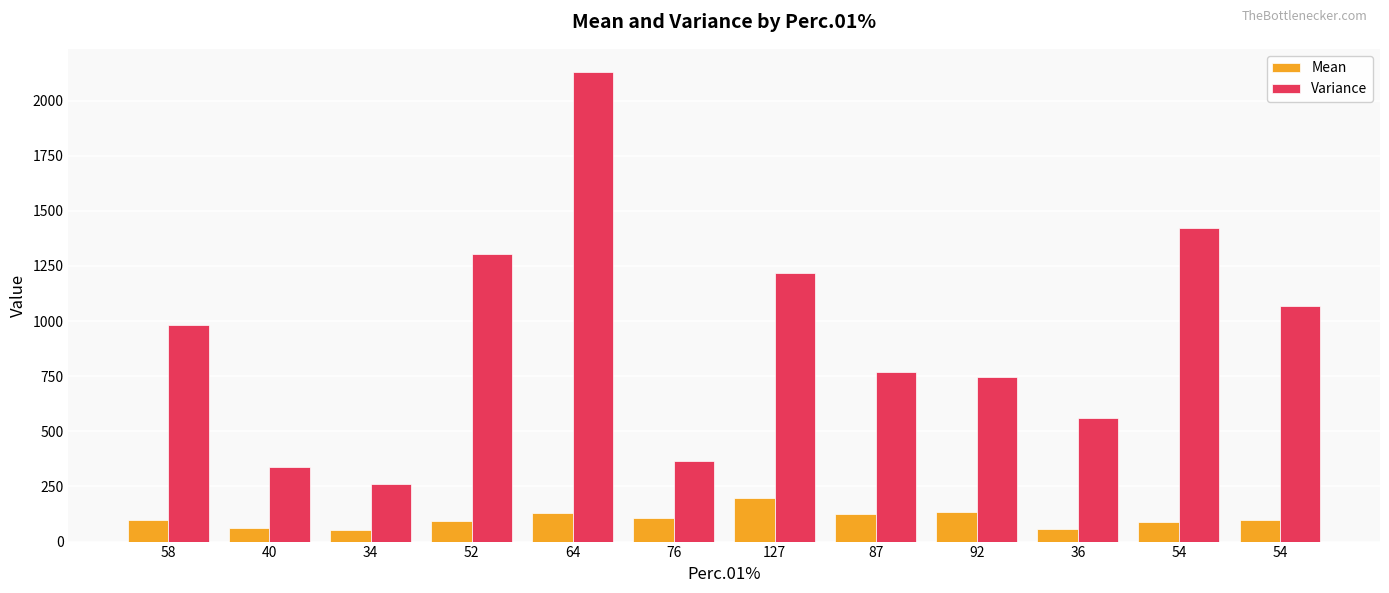

What is the difference between the maximum and minimum values in the Variance series?

1869.0